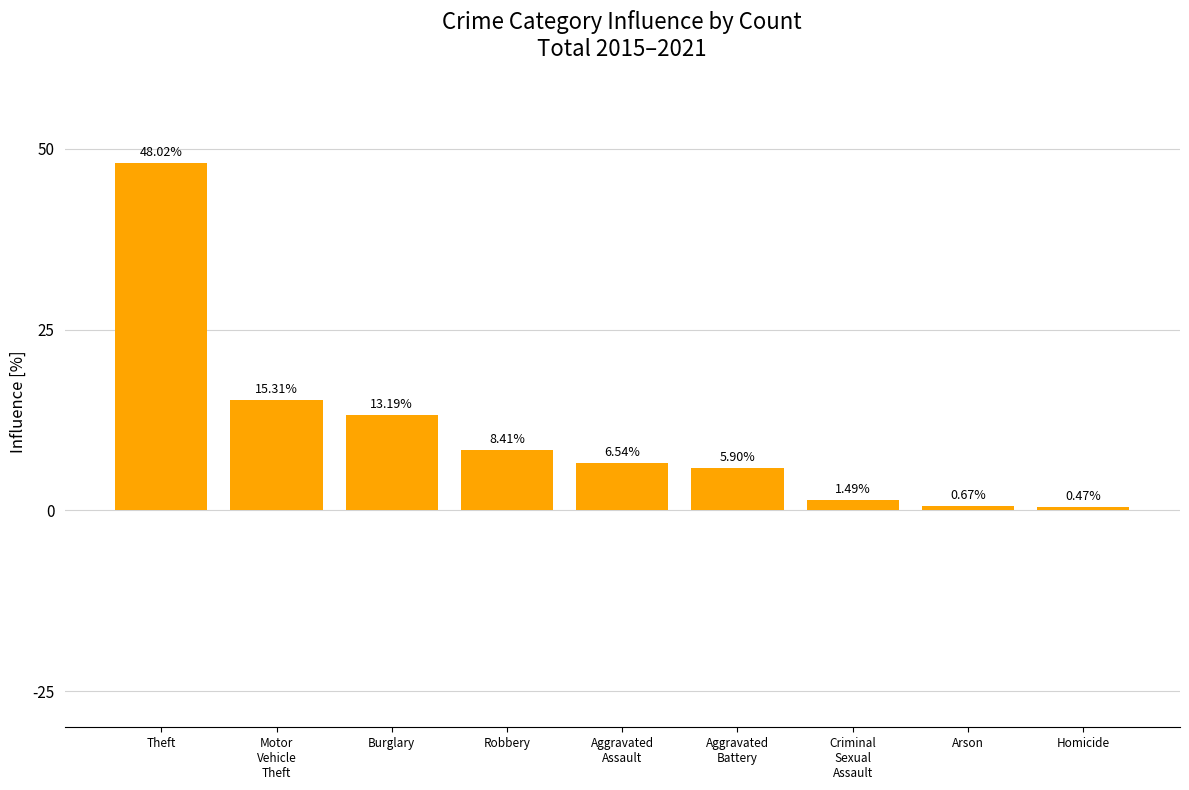

How many data points are less than 6?

4